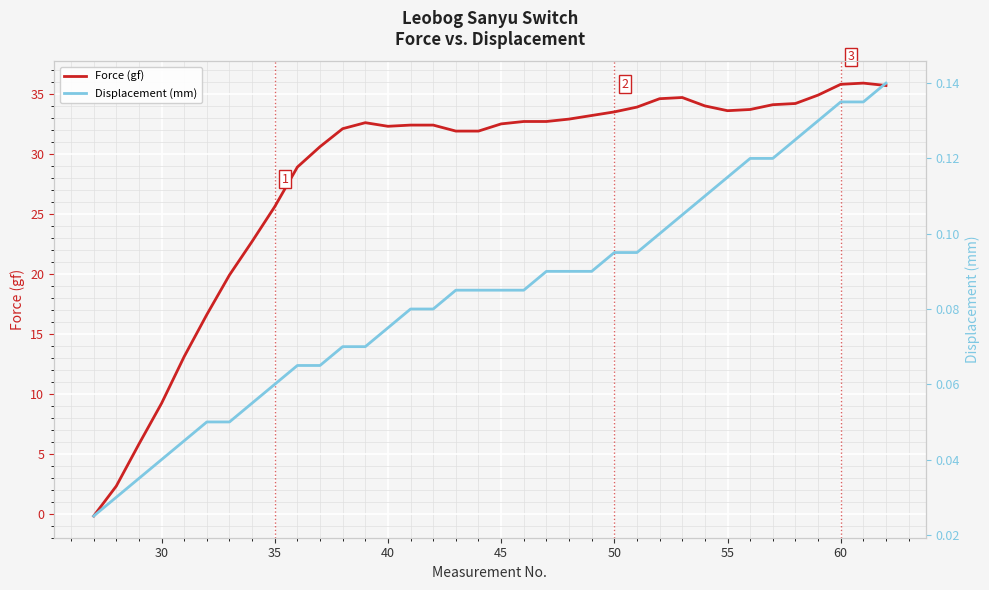

Is it true that Force (gf) equals 33.5 at 50?

True